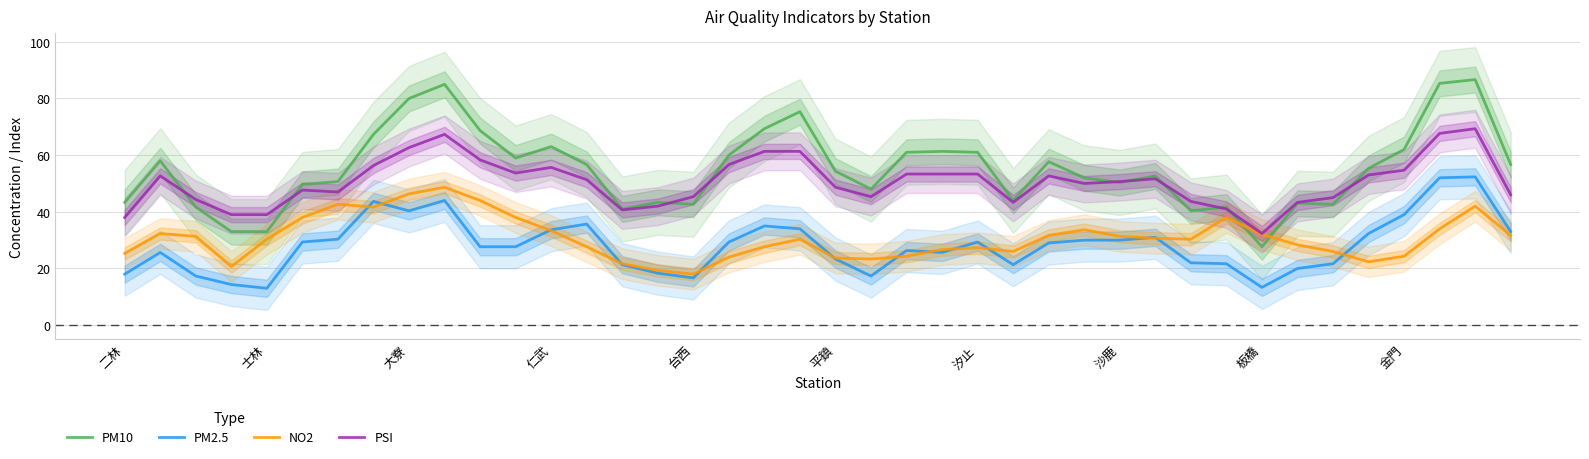

Which series has the largest total across all categories?

PM10